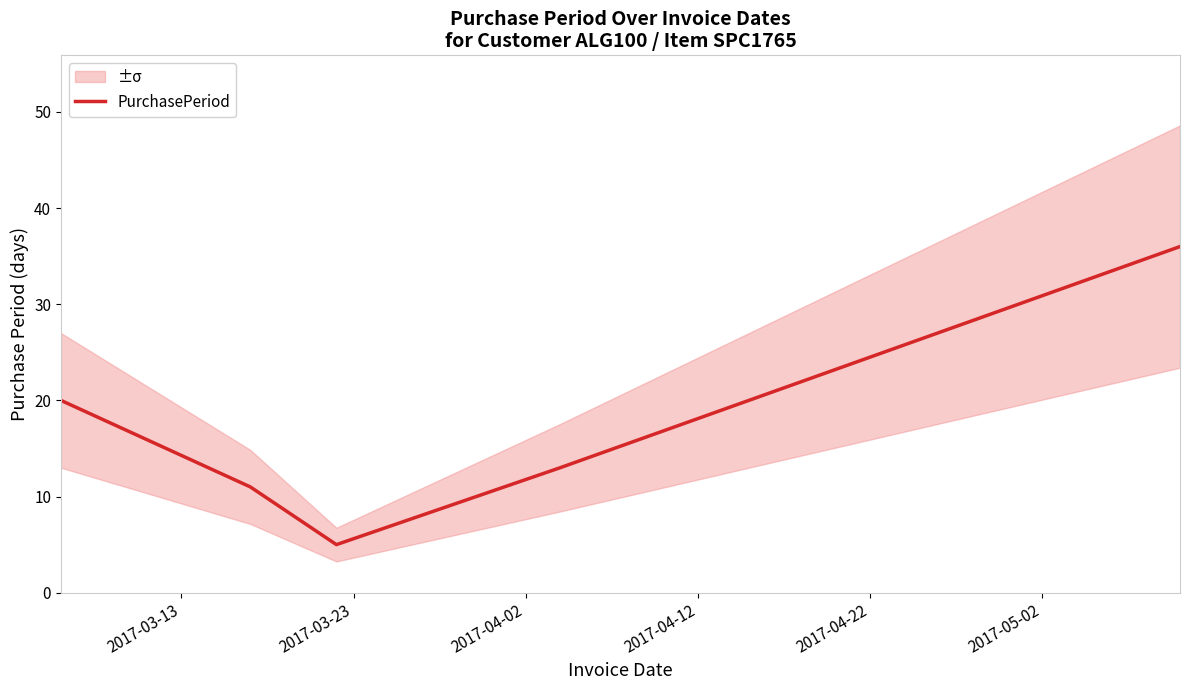

How many points are lower than both their immediate neighbors (excluding endpoints)?

1